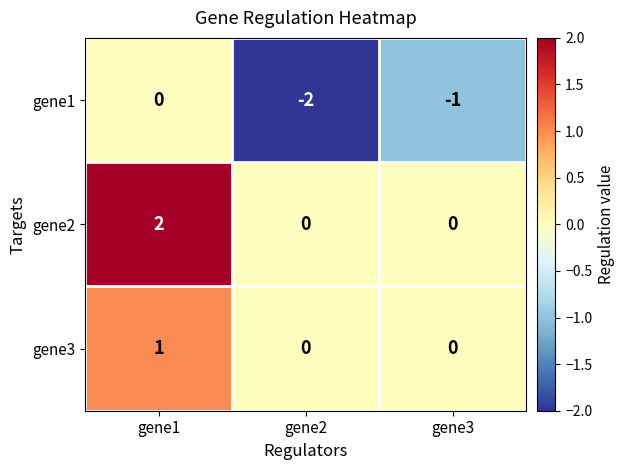

What is the total value across all series at gene1?

3